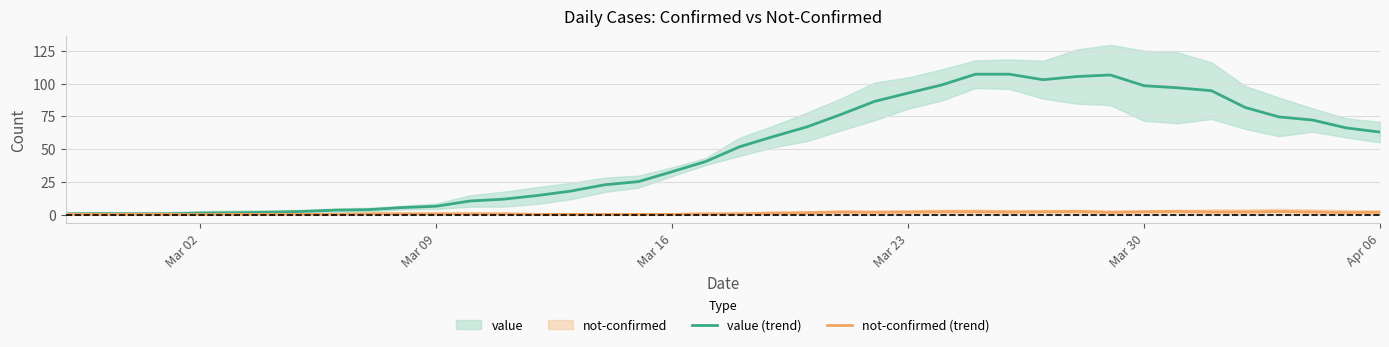

True or false: value (trend) has a value of 141.7 at Mar 23.

False